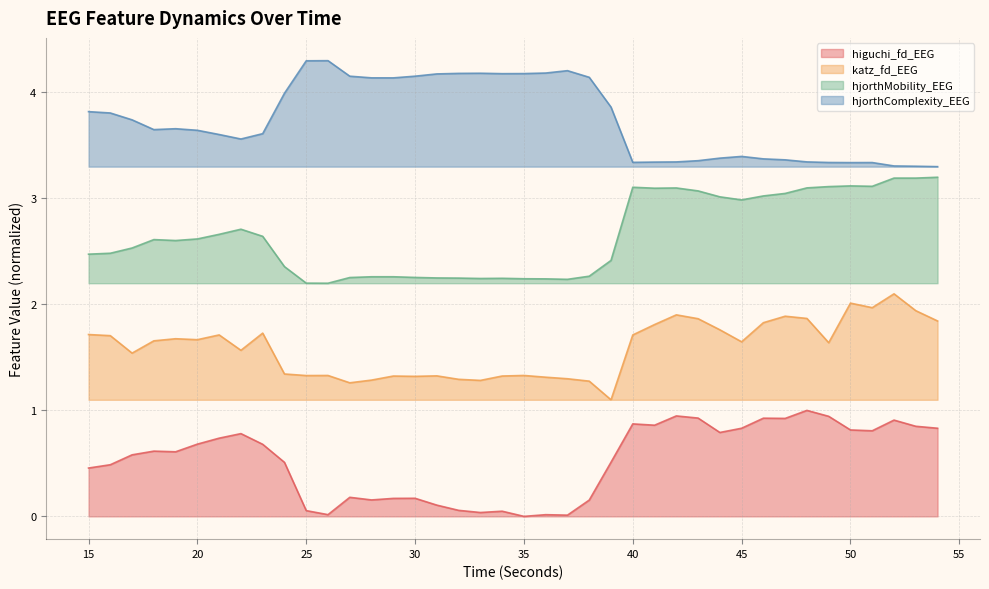

What is the value of the hjorthMobility_EEG point at the 22nd from the left?

2.2